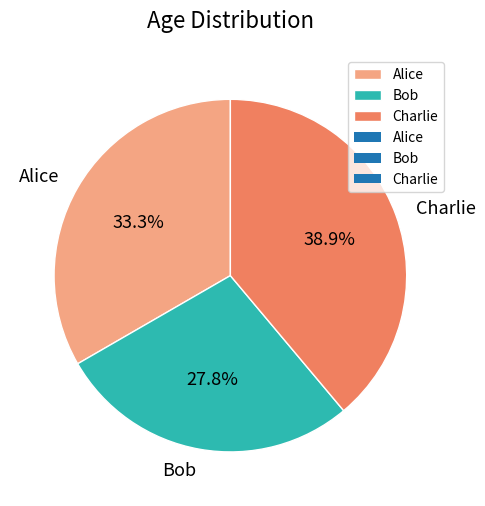

Count the number of slices in the pie.

3